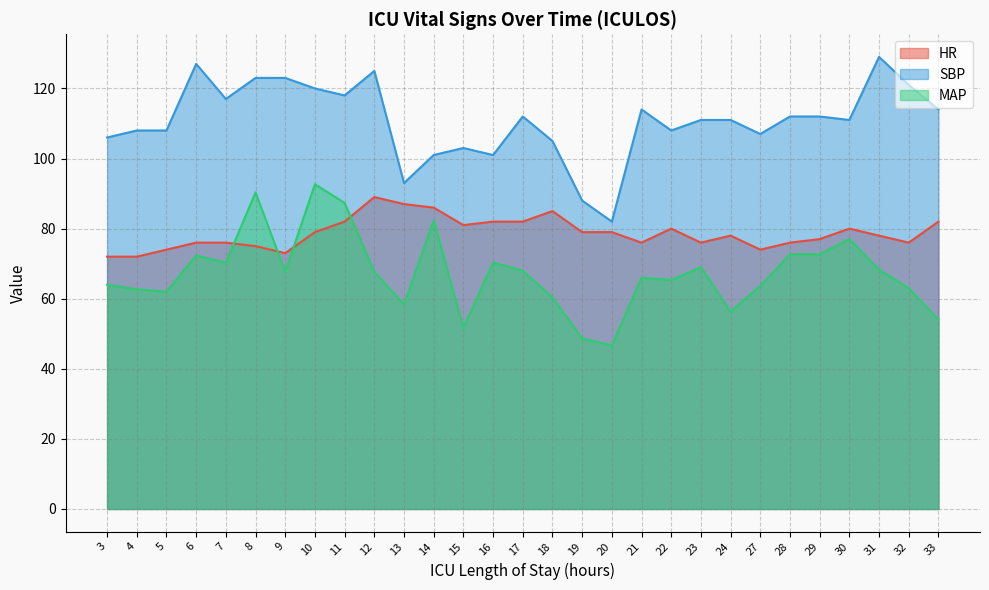

What is the total value across all series at 18?

250.3